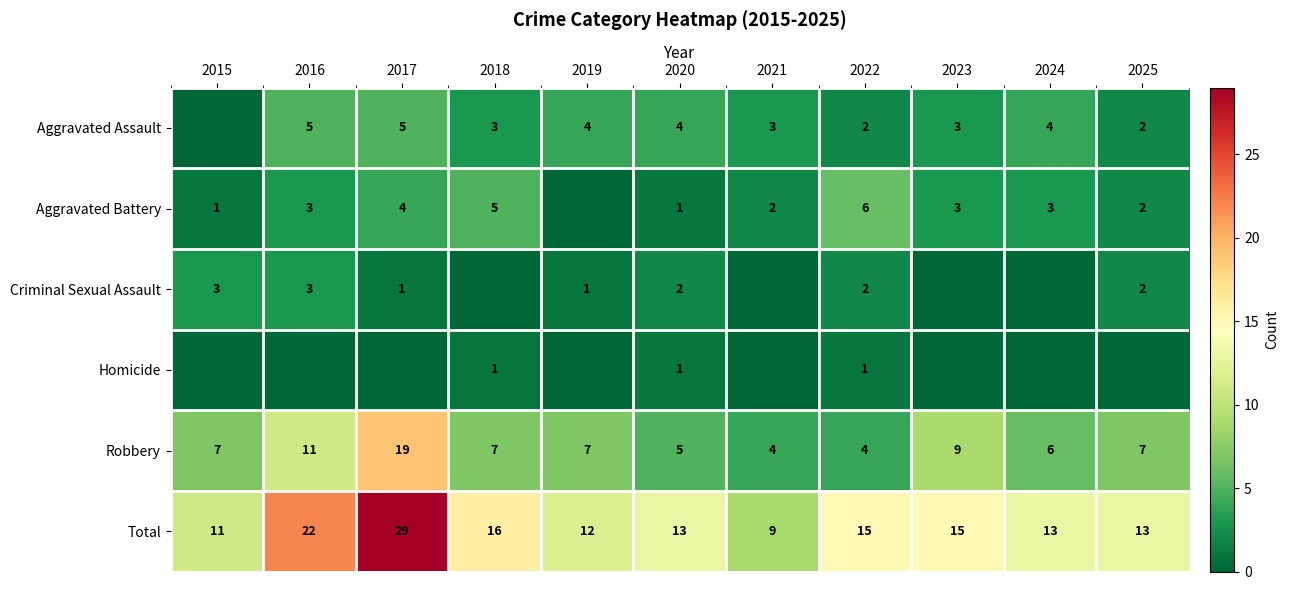

What is the total value across all series at 2016?

44